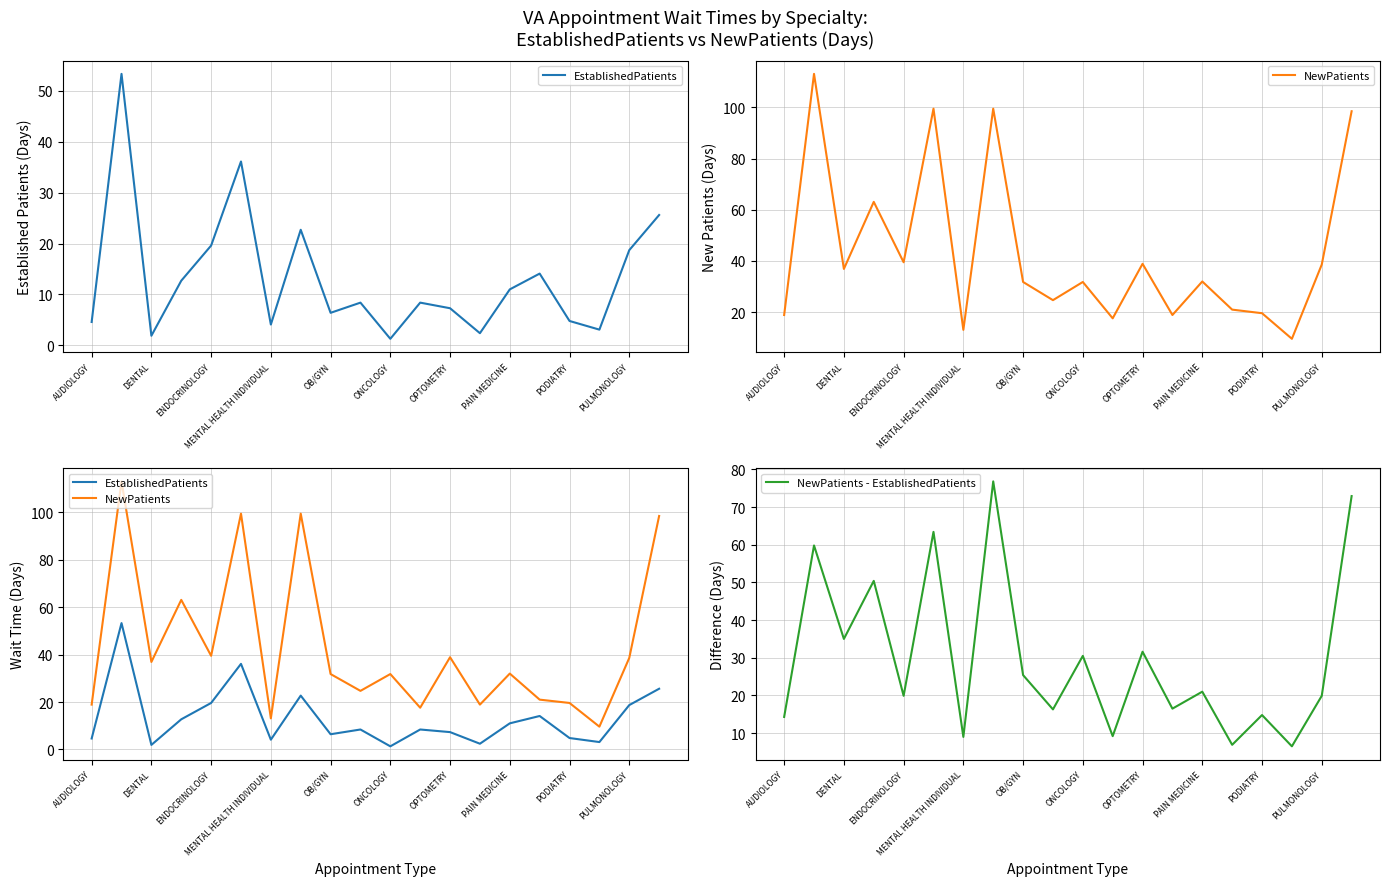

What is the maximum value for NewPatients - EstablishedPatients?

76.8